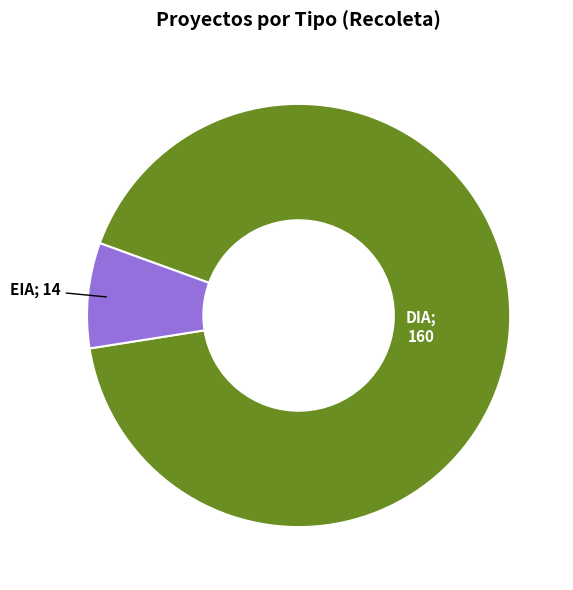

Is there a majority slice in this chart?

Yes